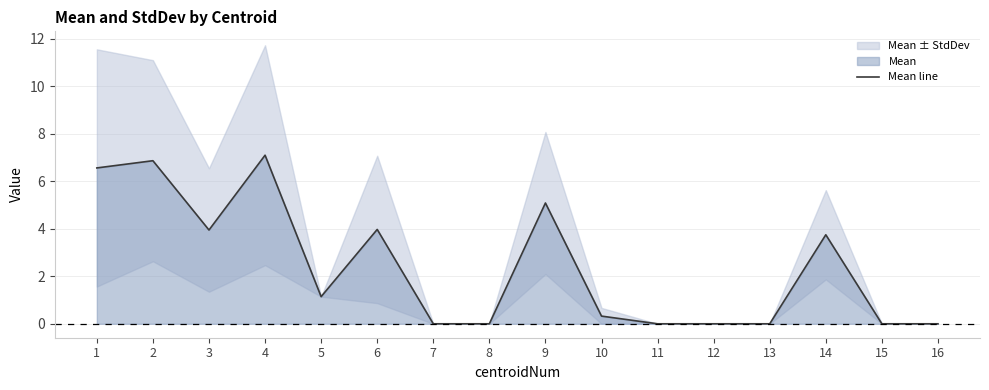

Rank the categories by value from lowest to highest.

7, 8, 11, 12, 13, 15, 16, 10, 5, 14, 3, 6, 9, 1, 2, 4